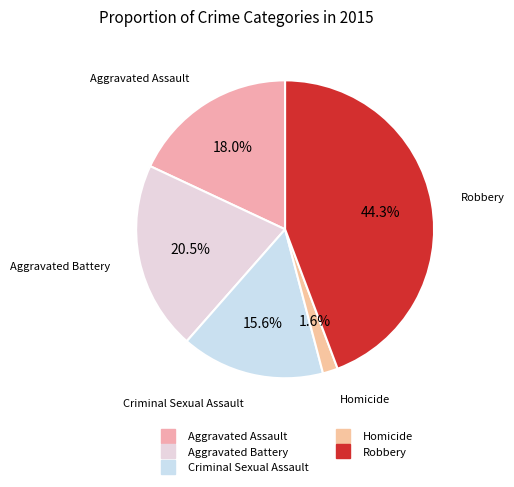

Does Aggravated Battery represent more than half of the total?

No